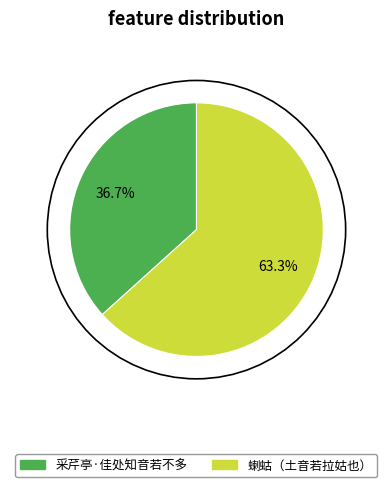

To the nearest percent, what is the average slice percentage?

50%